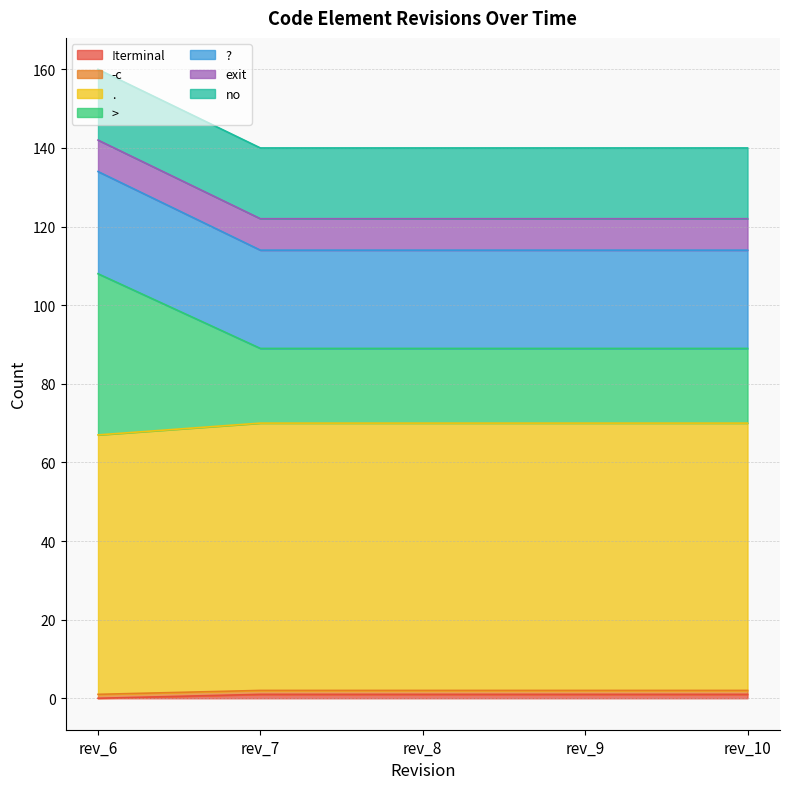

How many lines are shown in the chart?

7